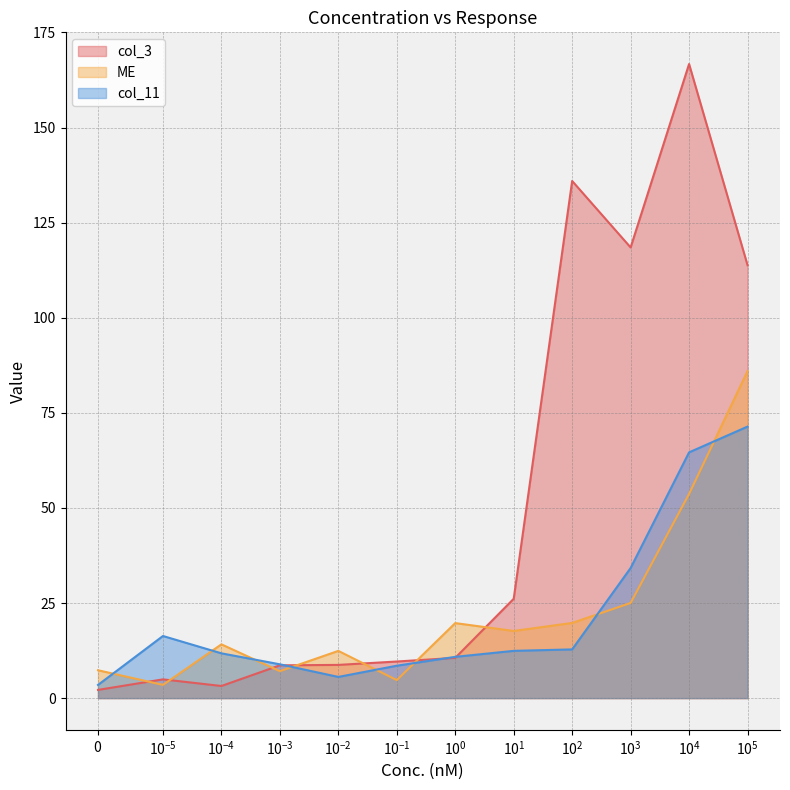

How many interior local valleys does the col_3 series have?

2